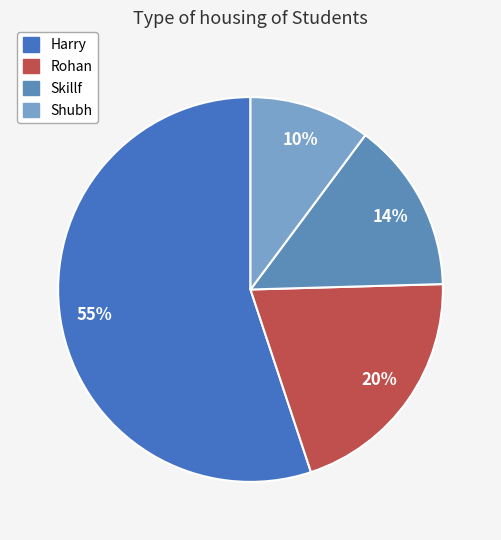

To the nearest percent, what is the difference between the Harry and Skillf slice percentages?

41%